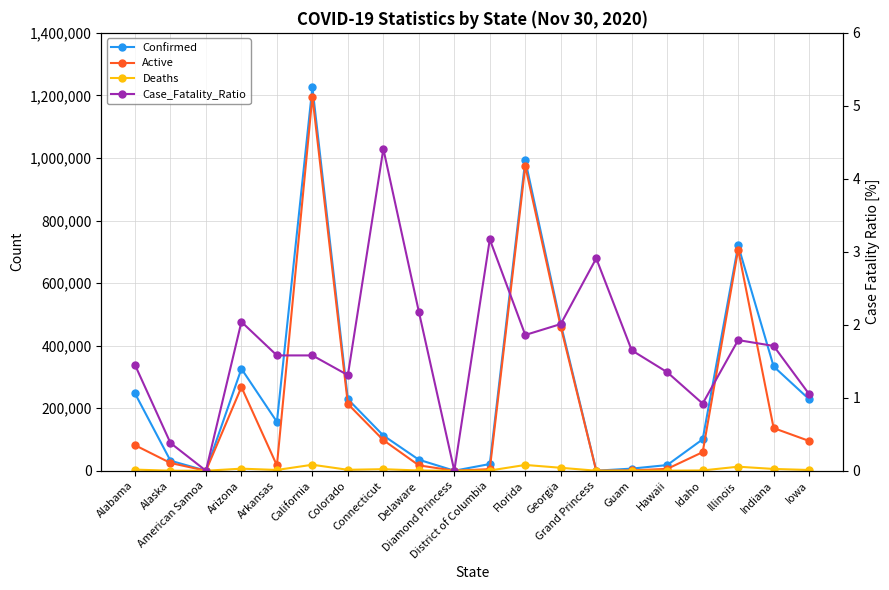

In Deaths, how many points are lower than both neighbors (excluding endpoints)?

5